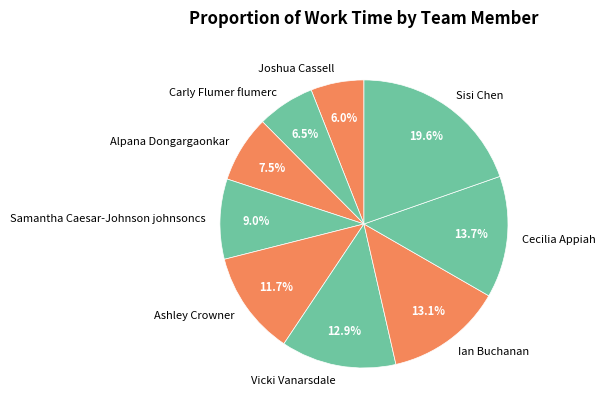

Is it true that Vicki Vanarsdale is 13% of the pie?

True